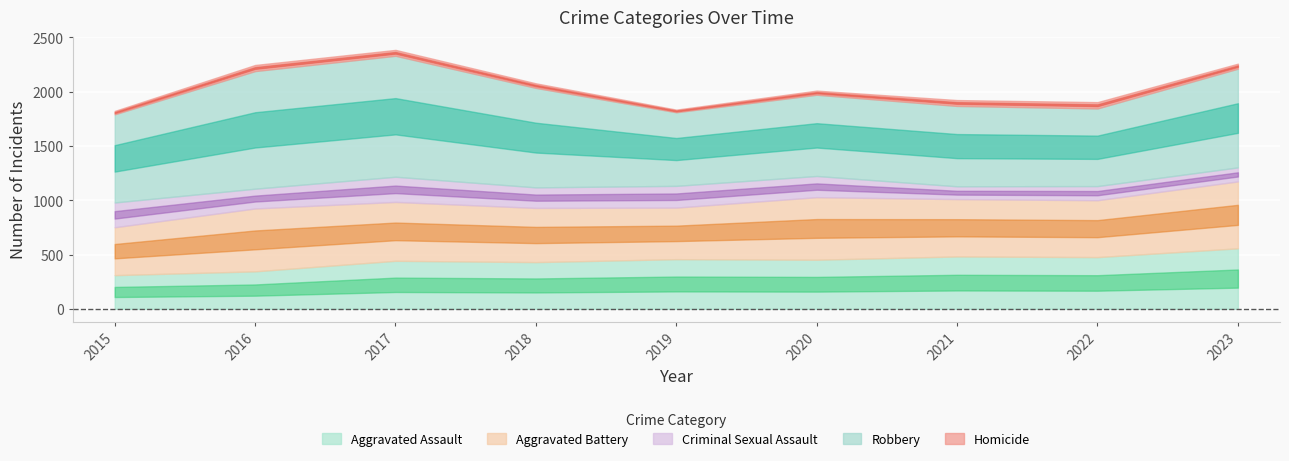

Which label corresponds to the largest value in the chart?

2017